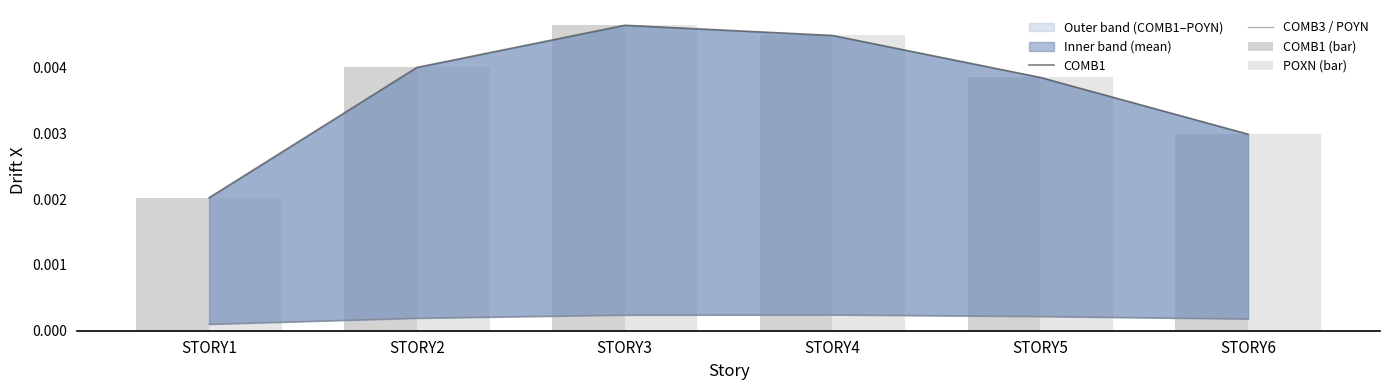

At which label is COMB3 / POYN closest to 0?

STORY1